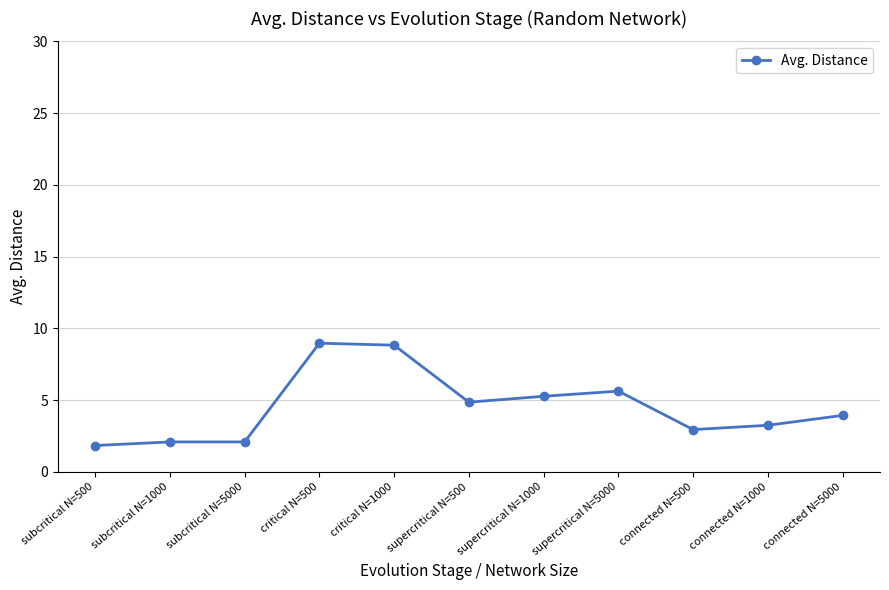

How many categories are shown in the chart?

11